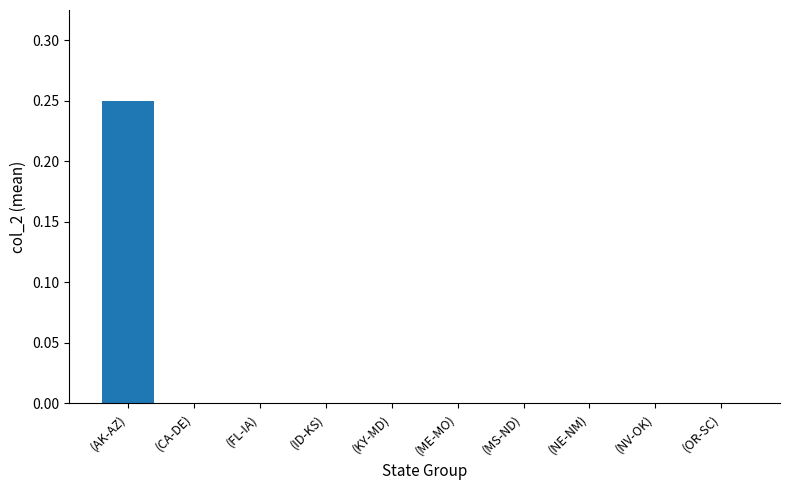

The value at (FL-IA) is -0.2. True or false?

False